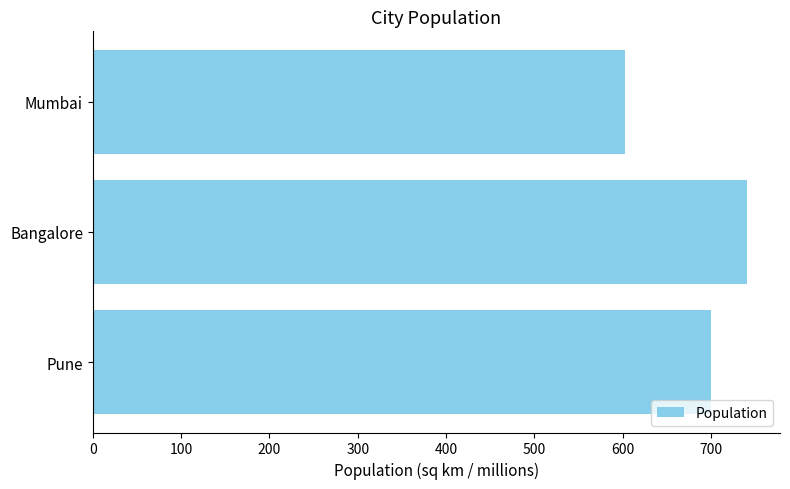

What is the sum of all values?

2044